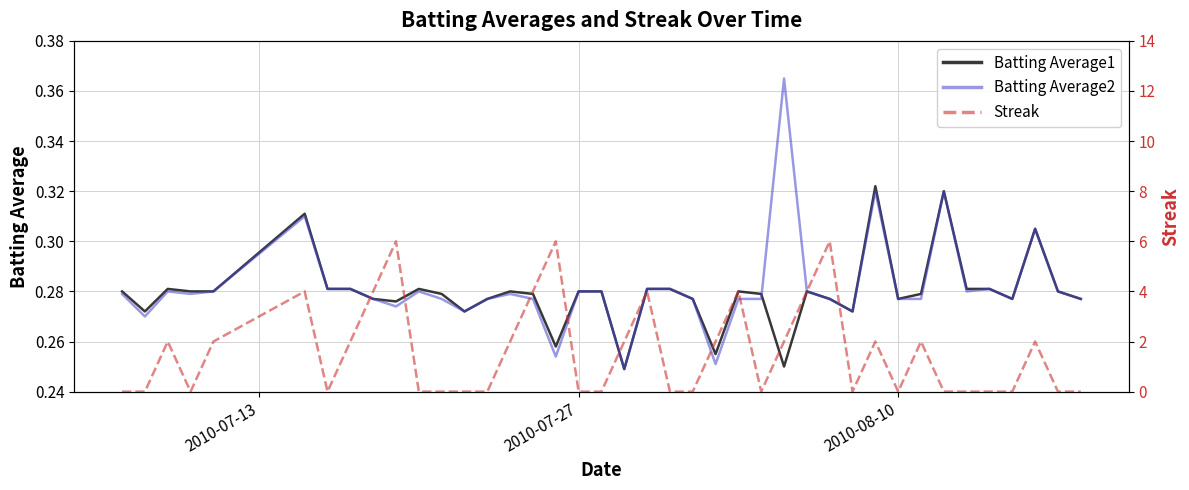

Which series has the largest total across all categories?

Streak